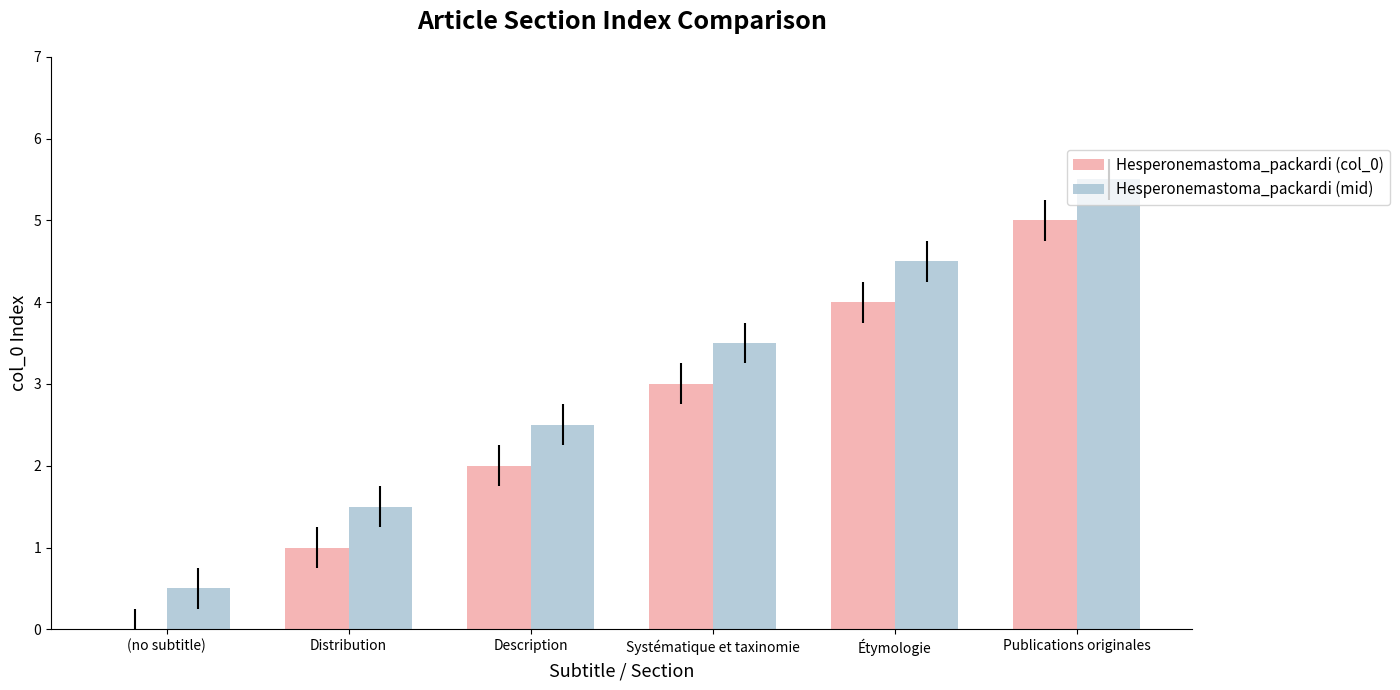

At which label does Hesperonemastoma_packardi (mid) reach its peak?

Publications originales